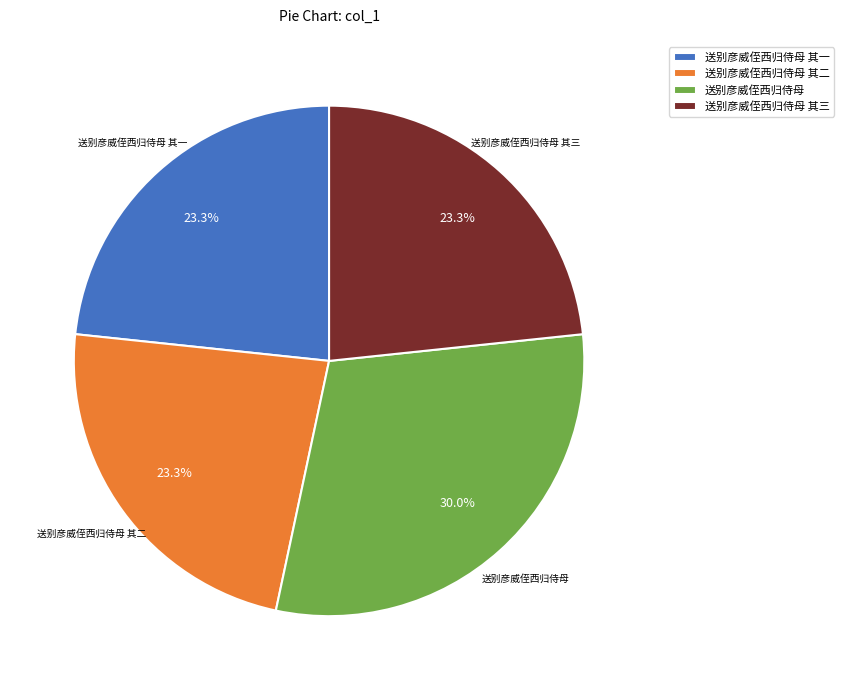

Which slice is the largest?

送别彦威侄西归侍母